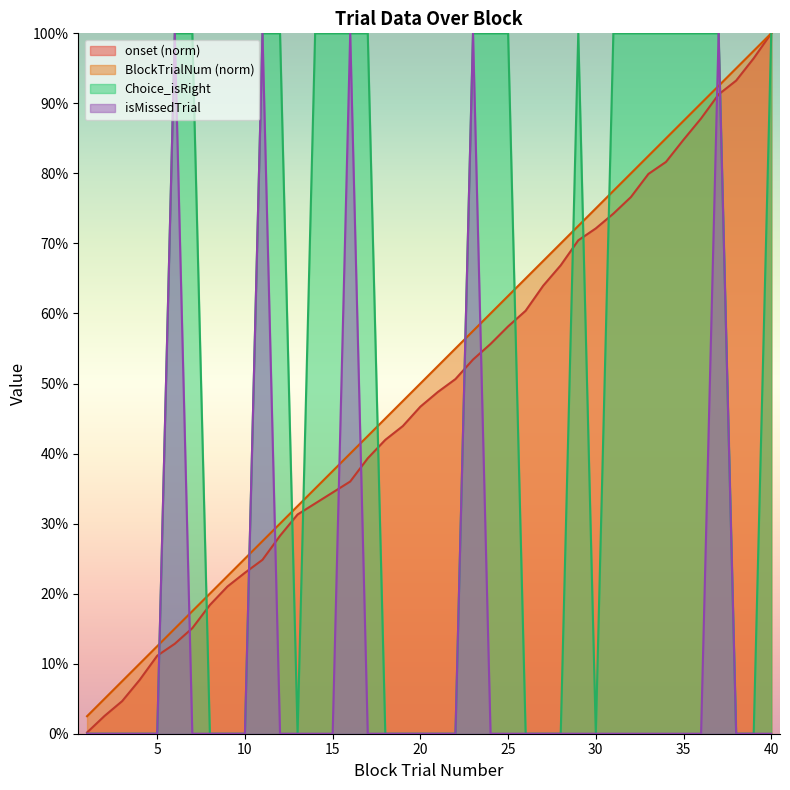

Reading left to right, what are all the values shown in this chart?

onset: 0.0	0.0	0.0	0.1	0.1	0.1	0.2	0.2	0.2	0.2	0.2	0.3	0.3	0.3	0.3	0.4	0.4	0.4	0.4	0.5	0.5	0.5	0.5	0.6	0.6	0.6	0.6	0.7	0.7	0.7	0.7	0.8	0.8	0.8	0.8	0.9	0.9	0.9	1.0	1.0
BlockTrialNum: 0.0	0.1	0.1	0.1	0.1	0.1	0.2	0.2	0.2	0.2	0.3	0.3	0.3	0.3	0.4	0.4	0.4	0.5	0.5	0.5	0.5	0.6	0.6	0.6	0.6	0.7	0.7	0.7	0.7	0.8	0.8	0.8	0.8	0.8	0.9	0.9	0.9	0.9	1.0	1.0
Choice_isRight: 0.0	0.0	0.0	0.0	0.0	1.0	1.0	0.0	0.0	0.0	1.0	1.0	0.0	1.0	1.0	1.0	1.0	0.0	0.0	0.0	0.0	0.0	1.0	1.0	1.0	0.0	0.0	0.0	1.0	0.0	1.0	1.0	1.0	1.0	1.0	1.0	1.0	0.0	0.0	1.0
isMissedTrial: 0.0	0.0	0.0	0.0	0.0	1.0	0.0	0.0	0.0	0.0	1.0	0.0	0.0	0.0	0.0	1.0	0.0	0.0	0.0	0.0	0.0	0.0	1.0	0.0	0.0	0.0	0.0	0.0	0.0	0.0	0.0	0.0	0.0	0.0	0.0	0.0	1.0	0.0	0.0	0.0